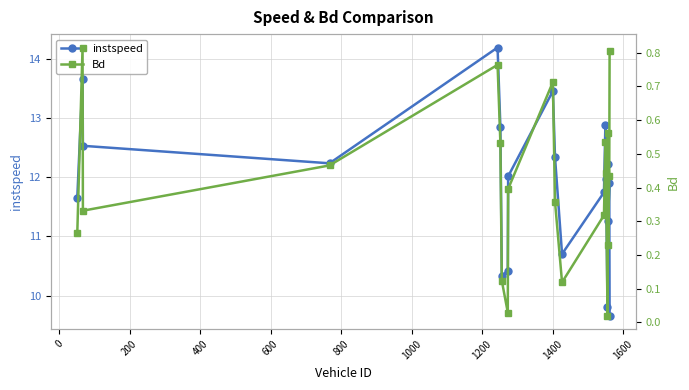

What is the minimum value for instspeed?

9.7